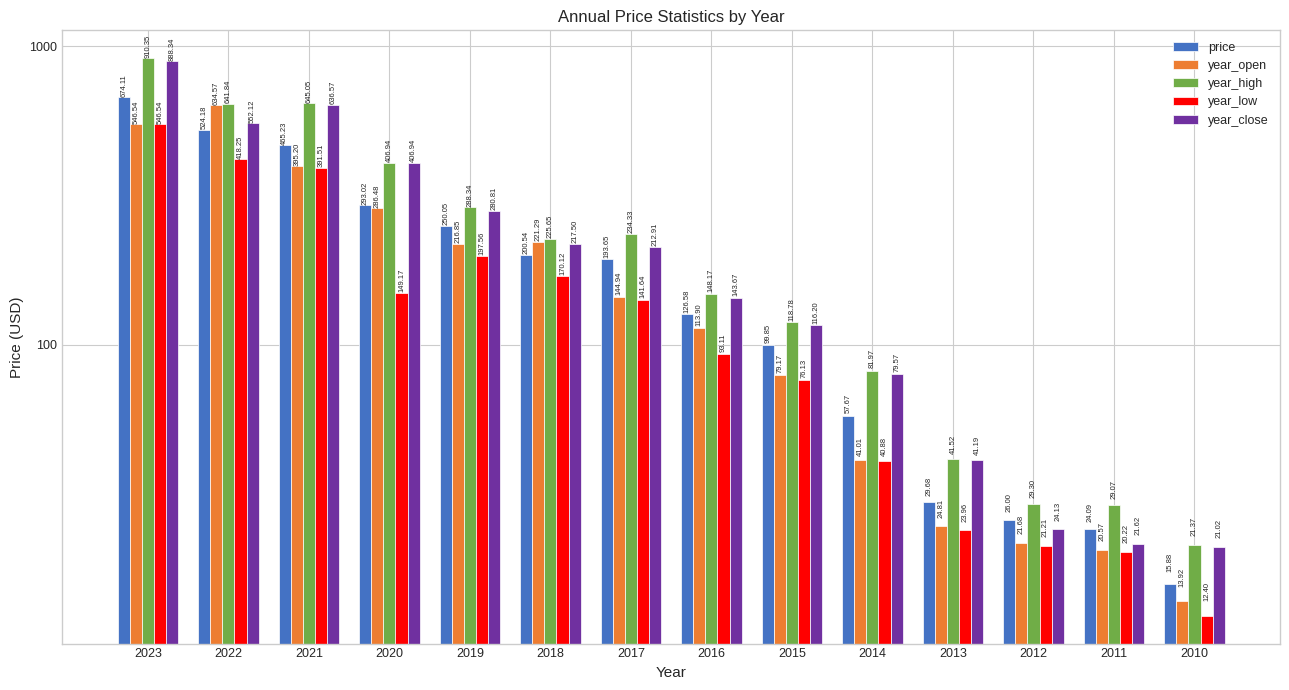

What is the value of the year_low bar at the 5th from the left?

197.6